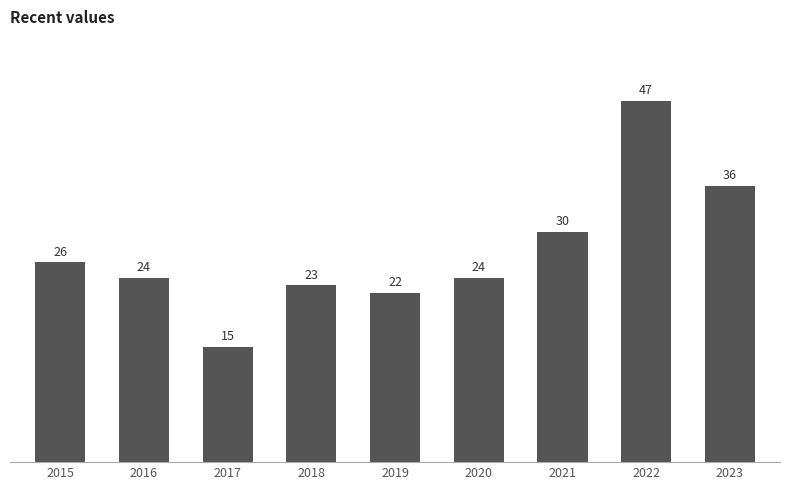

Which category has the highest value across all series?

2022